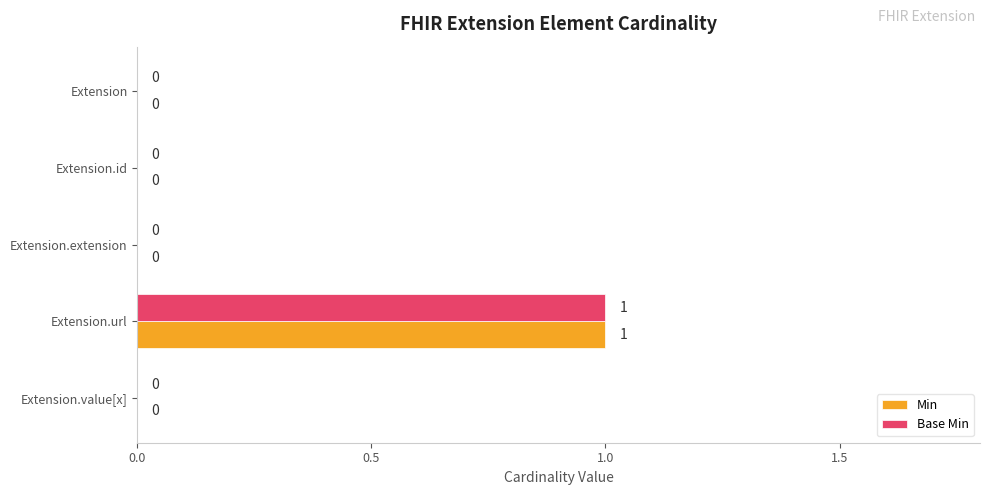

The Min series shows 0 at Extension.url. True or false?

False